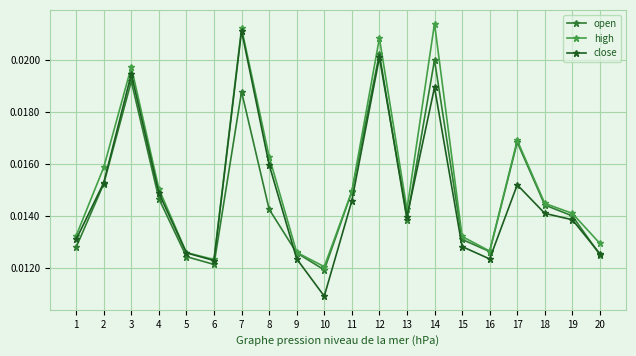

Which series has the largest total across all categories?

high